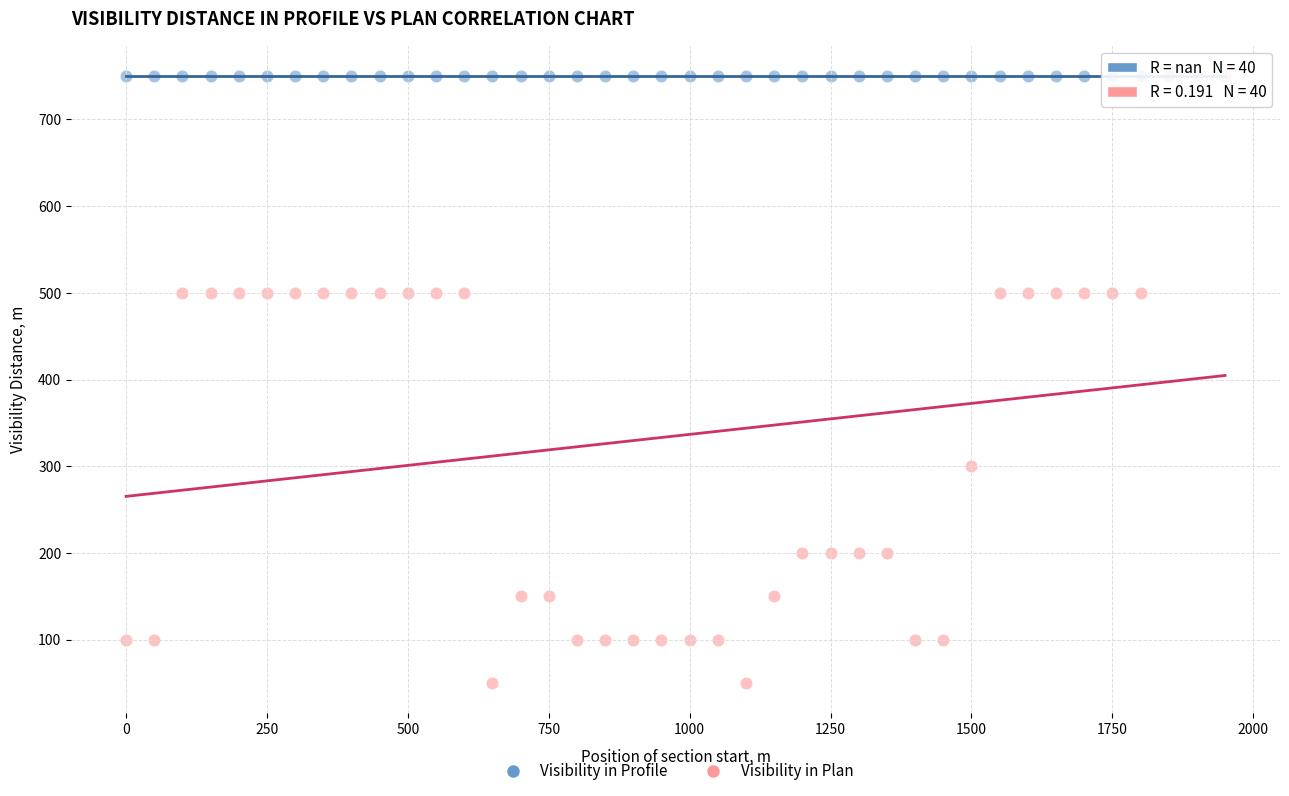

What are all the series names shown in the legend?

Visibility in Profile, Visibility in Plan